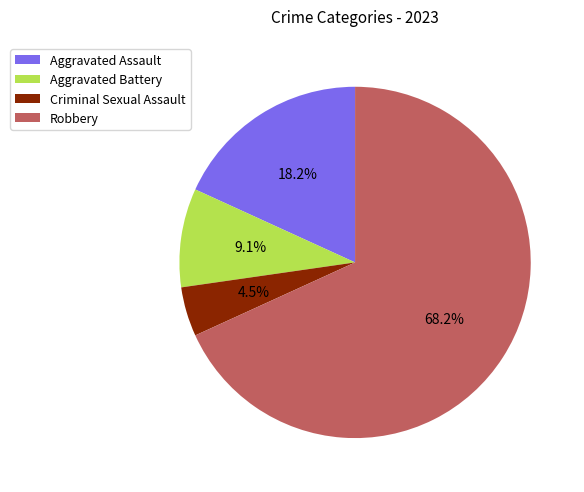

Approximately how many times larger is the value at Aggravated Assault compared to Robbery?

0.3